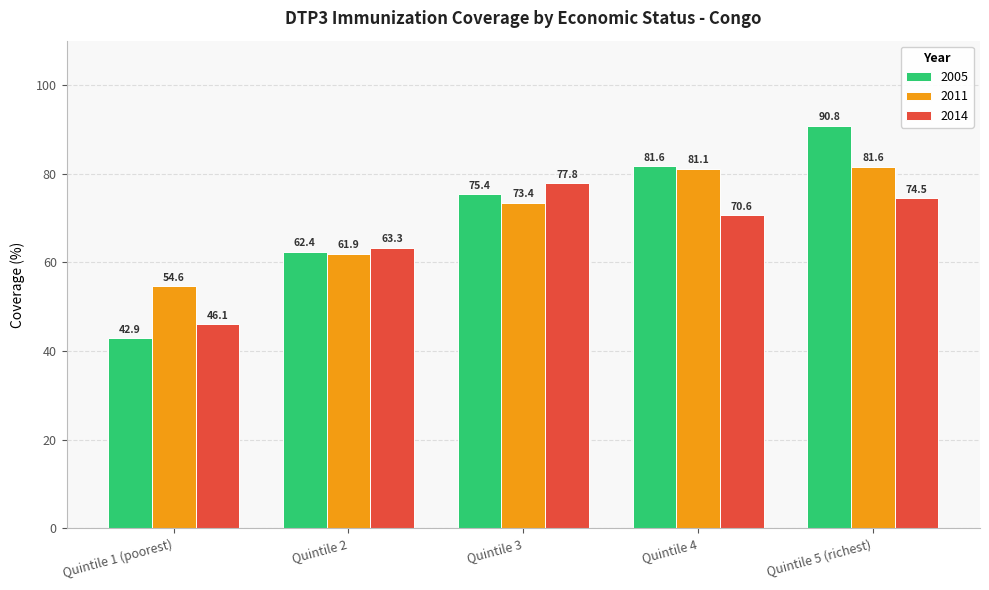

The value of 2011 at Quintile 4 is 131.8. True or false?

False